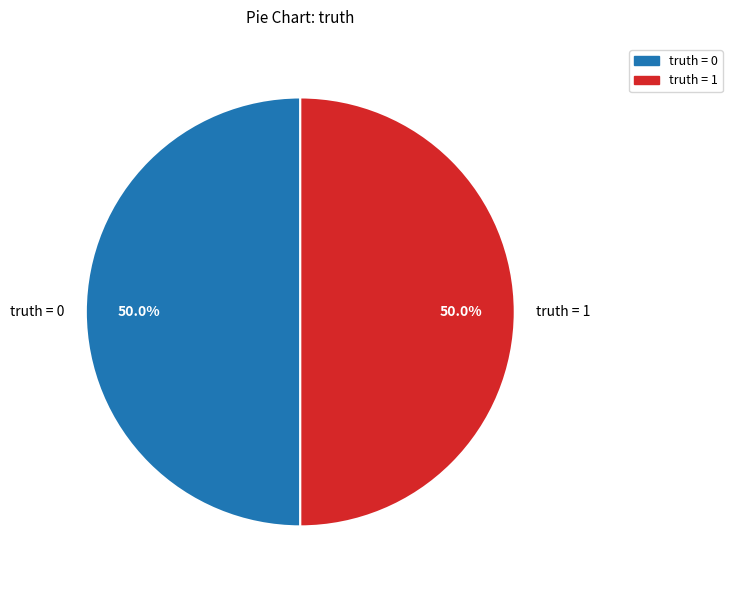

How many slices are in this pie chart?

2